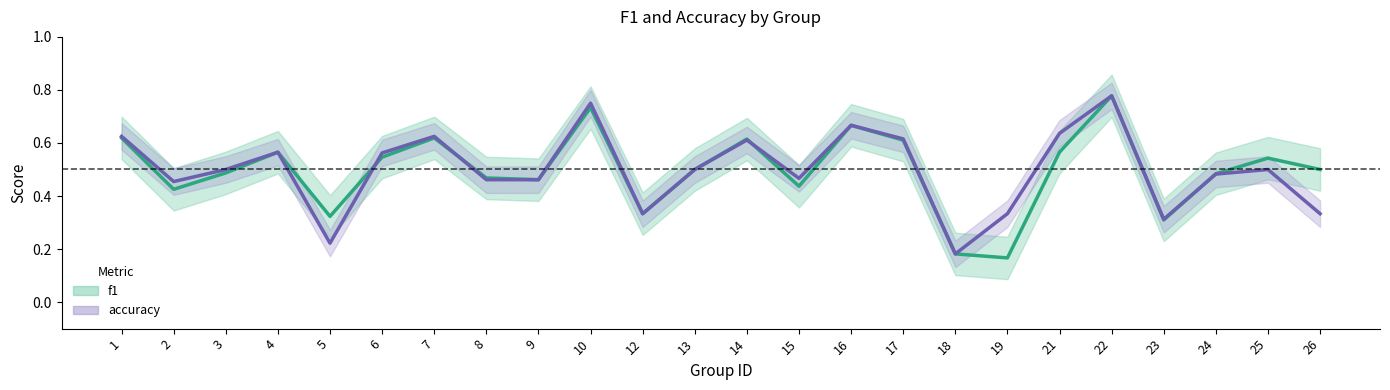

Which has a higher value, 19 or 7?

7